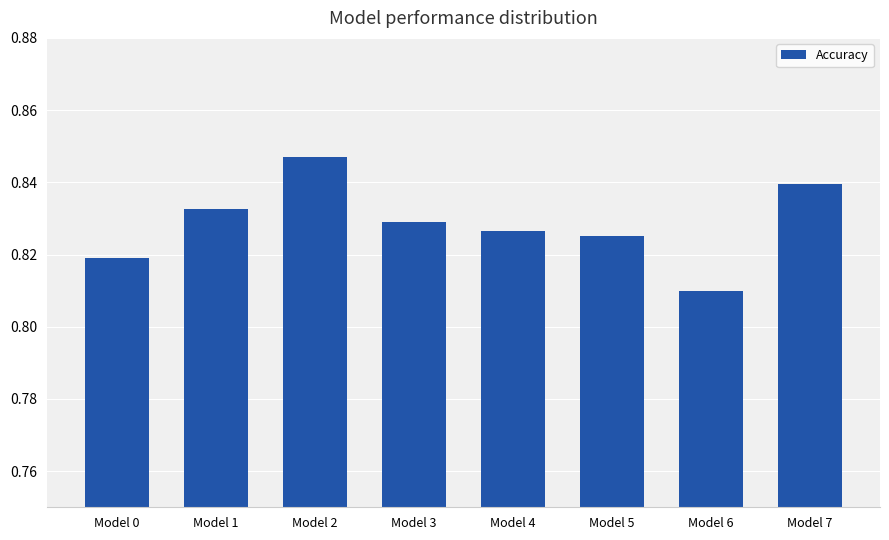

Which category has the lowest value across all series?

Model 6